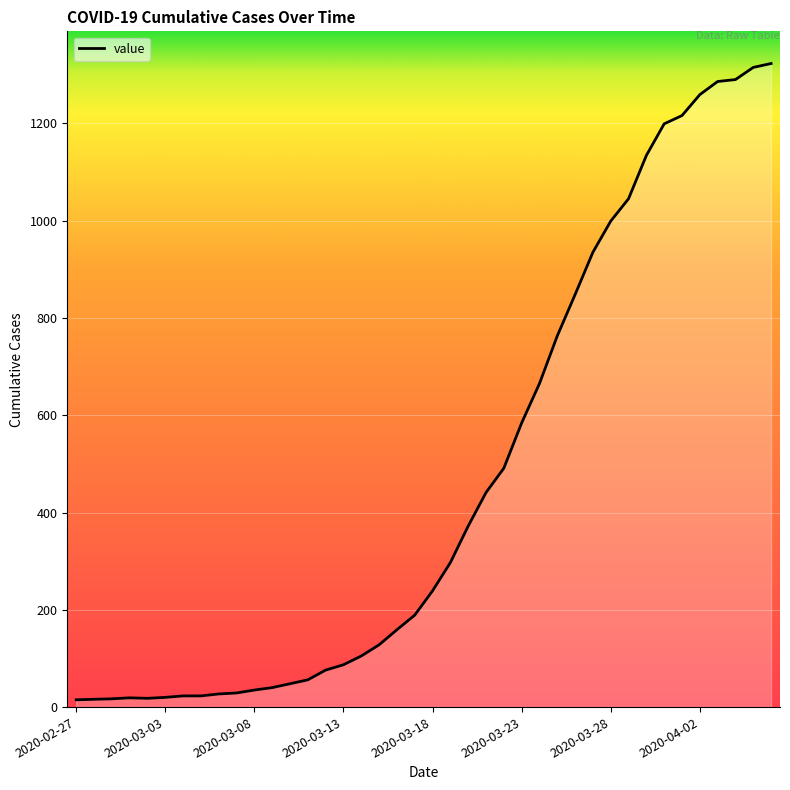

What is the maximum value shown in the chart?

1323